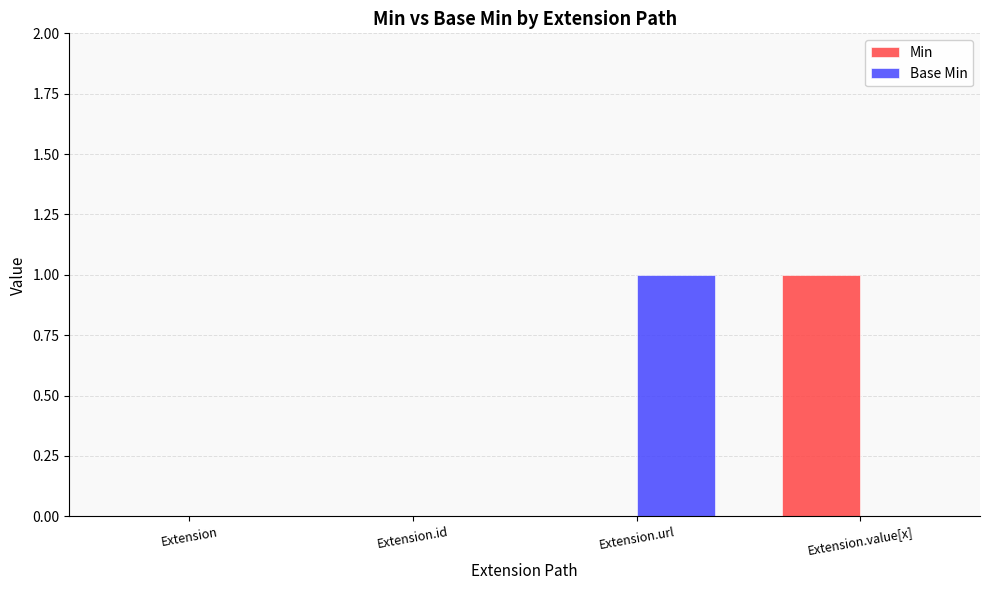

Is the value of Min at Extension.value[x] greater than the value of Base Min at Extension.value[x]?

Yes